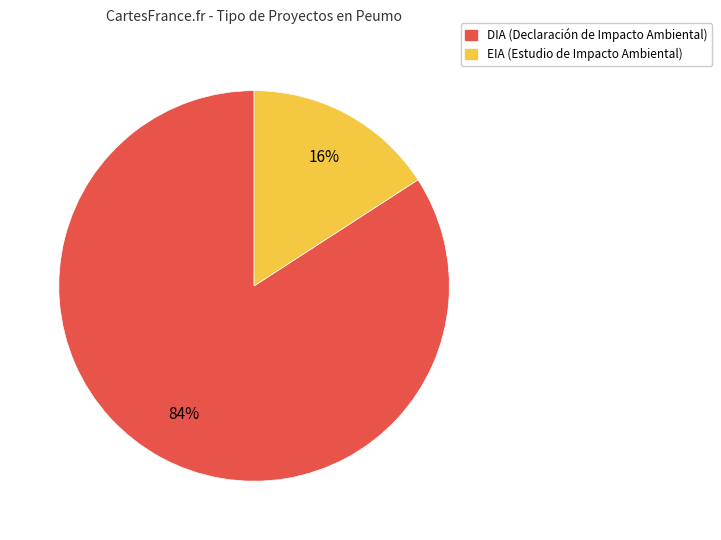

Which category accounts for the majority?

DIA